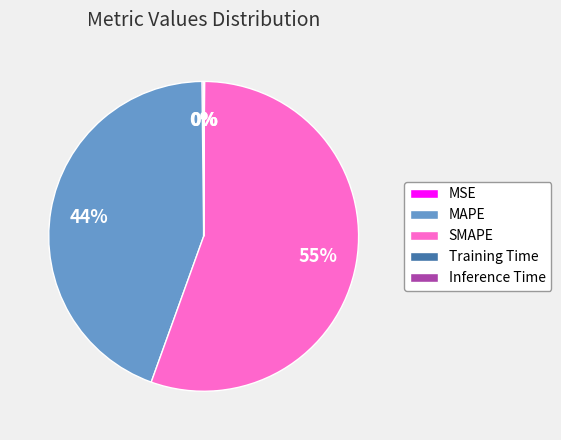

The SMAPE slice represents 66% of the pie. True or false?

False